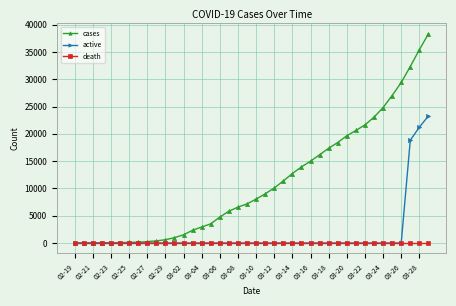

What is the sum of all cases values?

441465